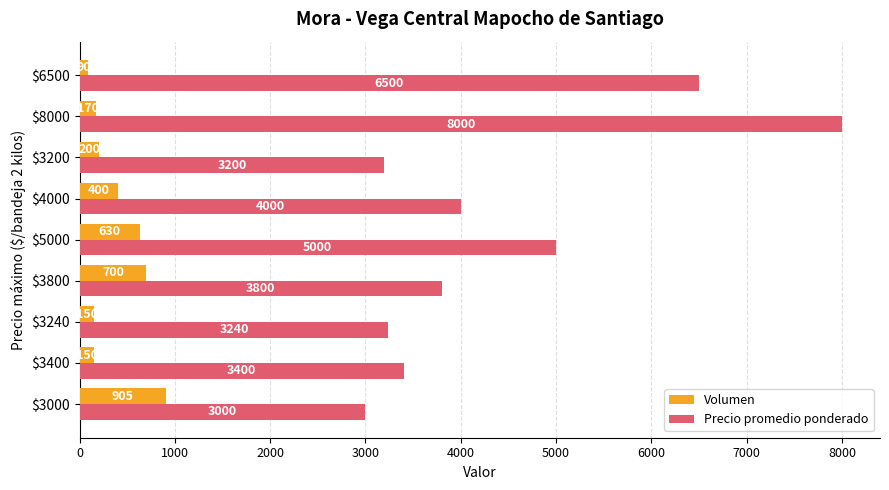

At which category is the sum across all series the highest?

$8000